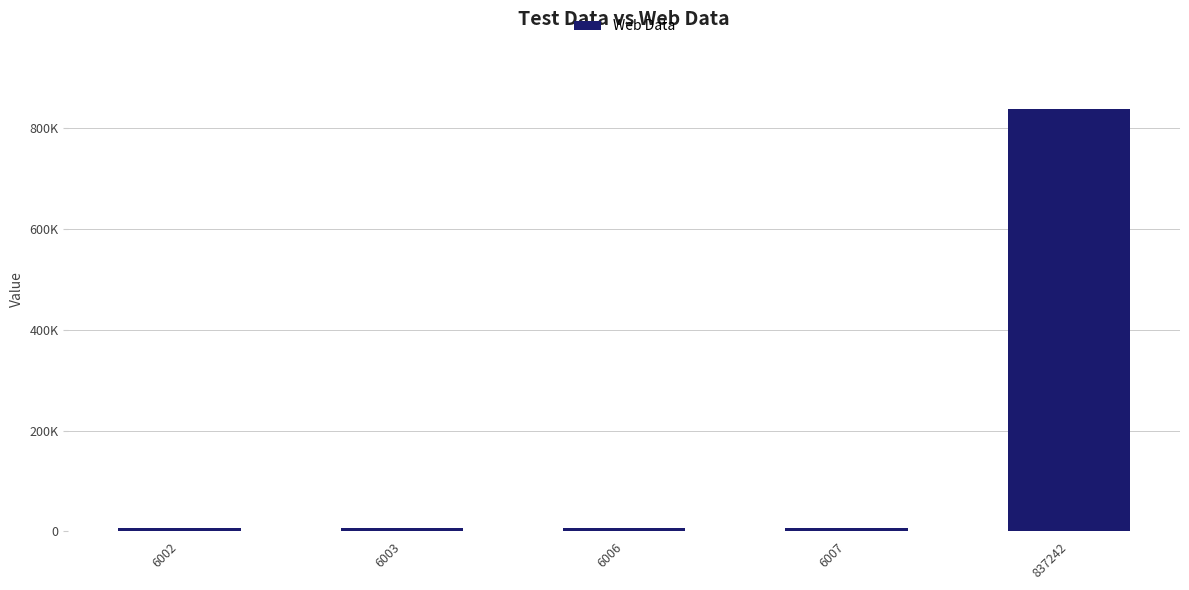

Reading right to left, extract all data points from this chart.

837242	6007	6006	6003	6002